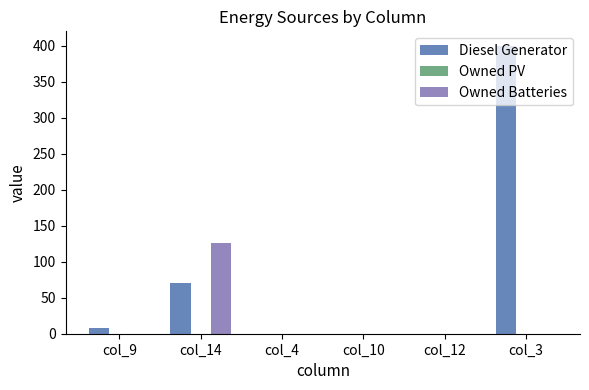

The Diesel Generator series shows 0.0 at col_10. True or false?

True